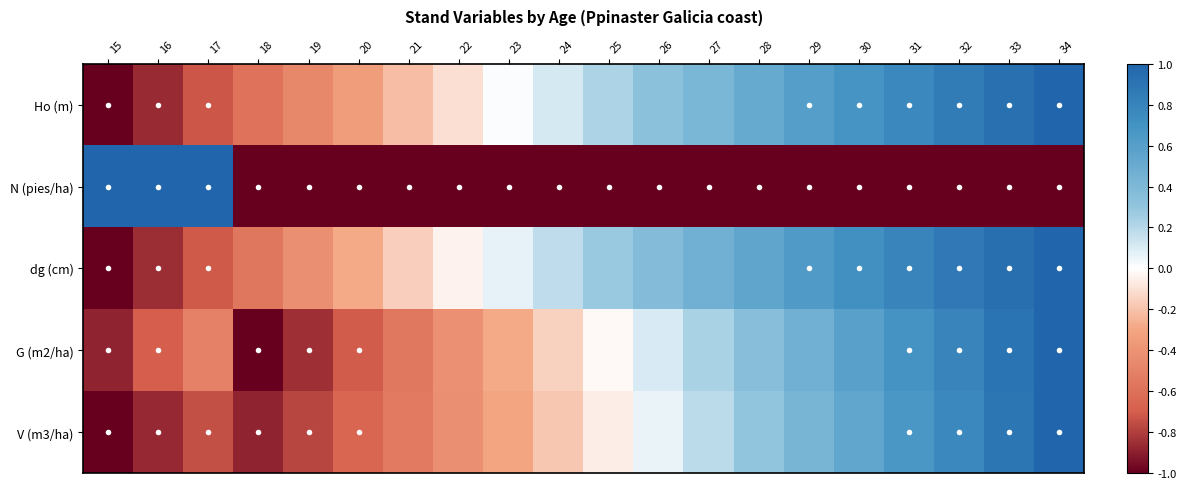

What is the total value across all series at 27?

0.3